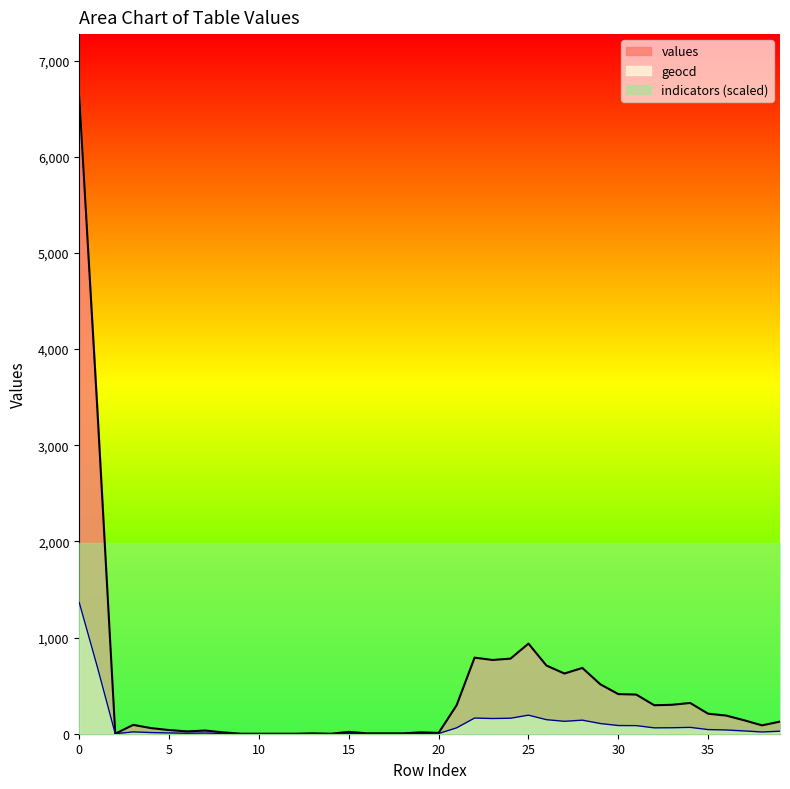

In geocd, how many points are higher than both neighbors (excluding endpoints)?

9